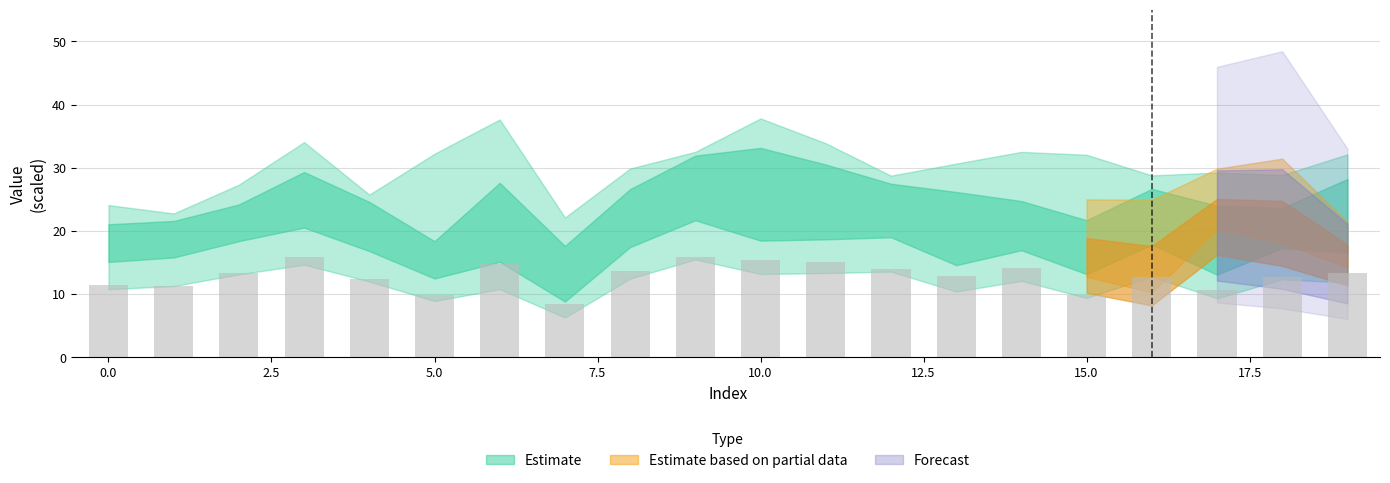

What is the sum of all values?

258.1